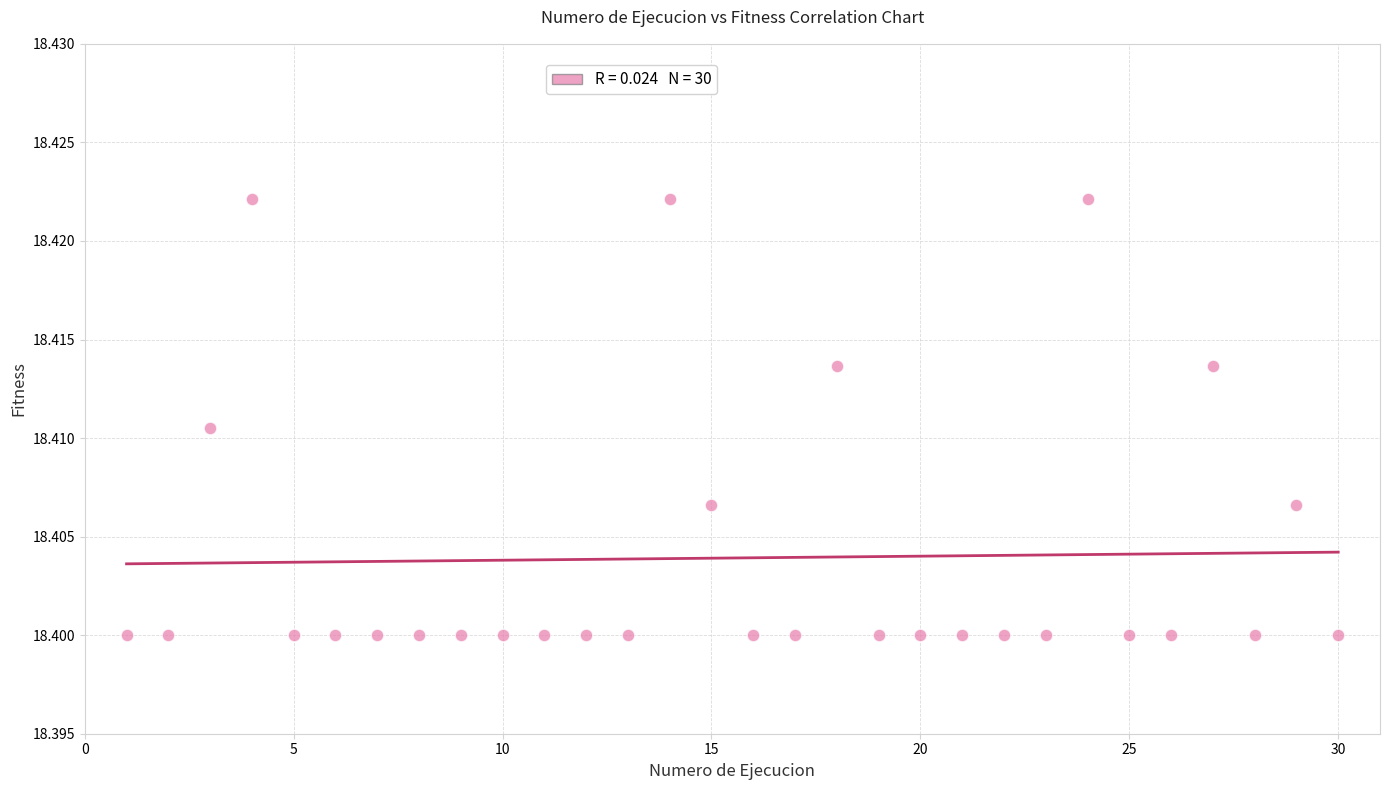

What is the range of X values (max minus min)?

29.0